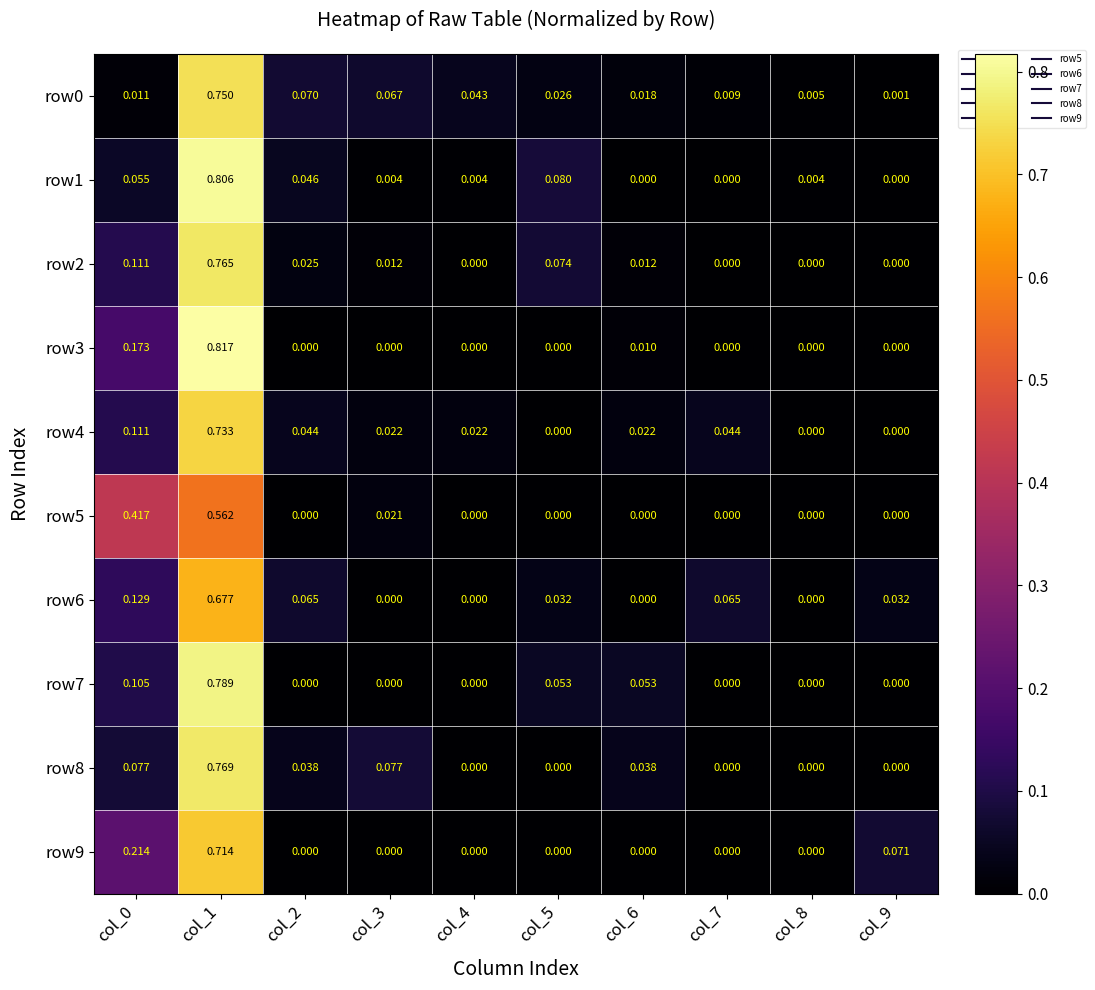

How many positive values does the row3 series have?

3